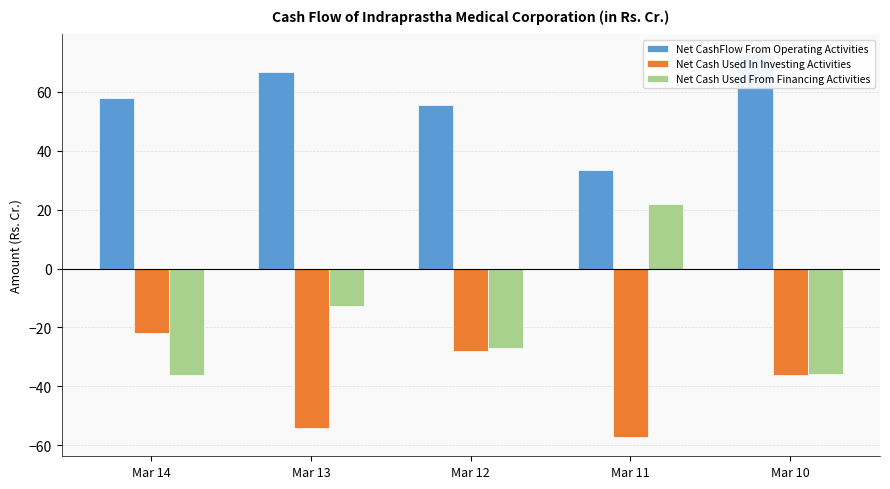

Which series has the widest spread of values?

Net Cash Used From Financing Activities